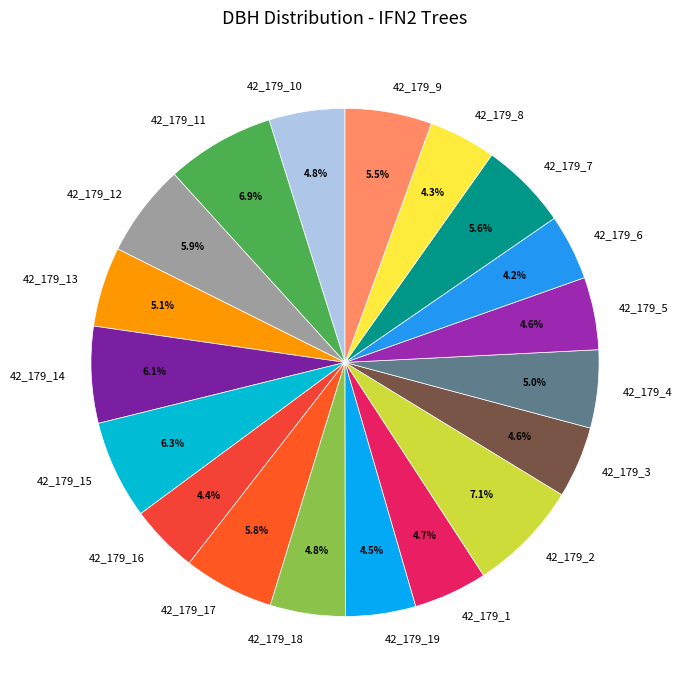

Is there a majority slice in this chart?

No